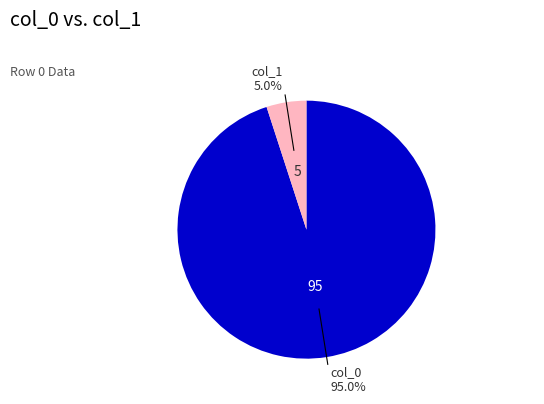

How many segments does this pie chart have?

2